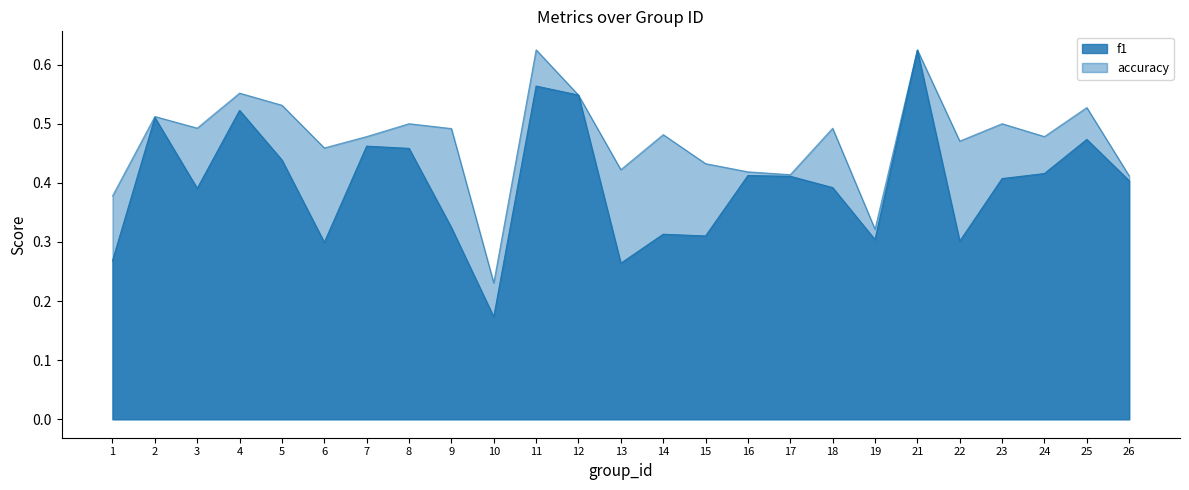

True or false: f1 and accuracy cross at least once.

False